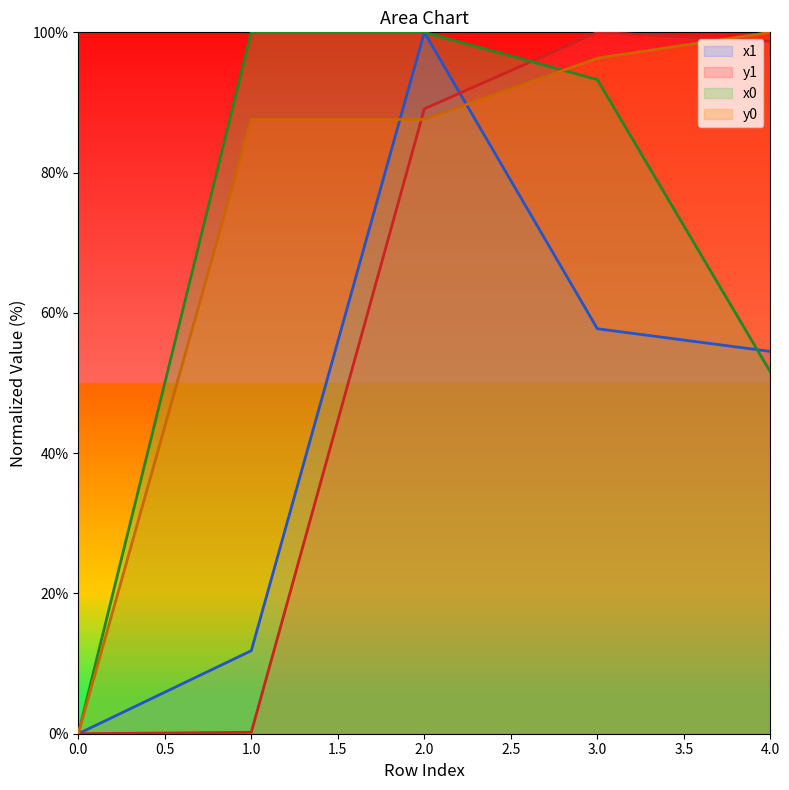

Between which two adjacent categories do y0 and x1 first intersect?

1 and 2